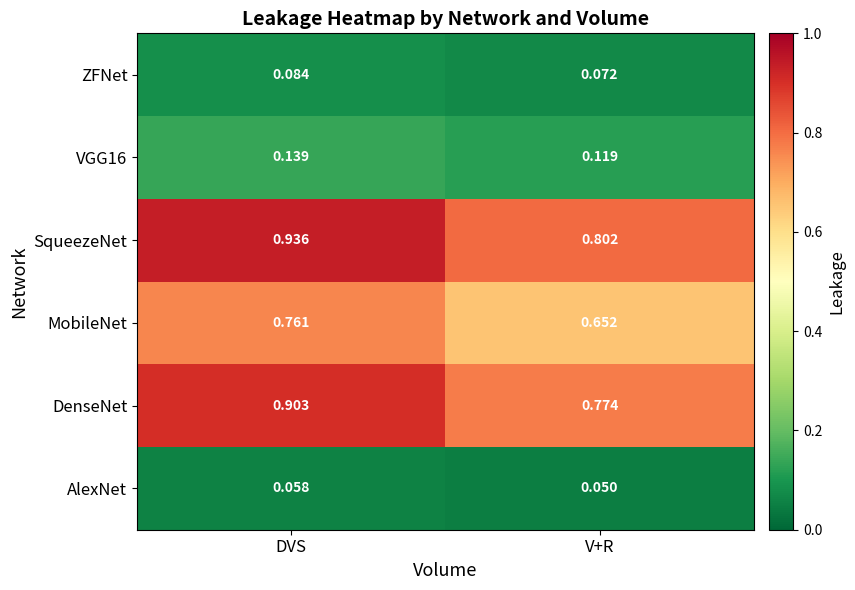

List the labels in order of MobileNet value, largest first.

DVS, V+R